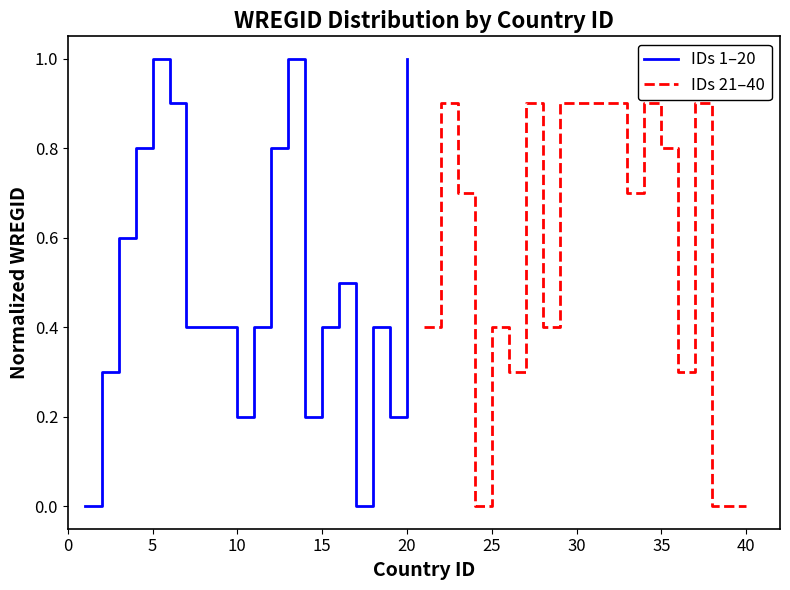

What is the highest value of the IDs 1–20 series?

1.0